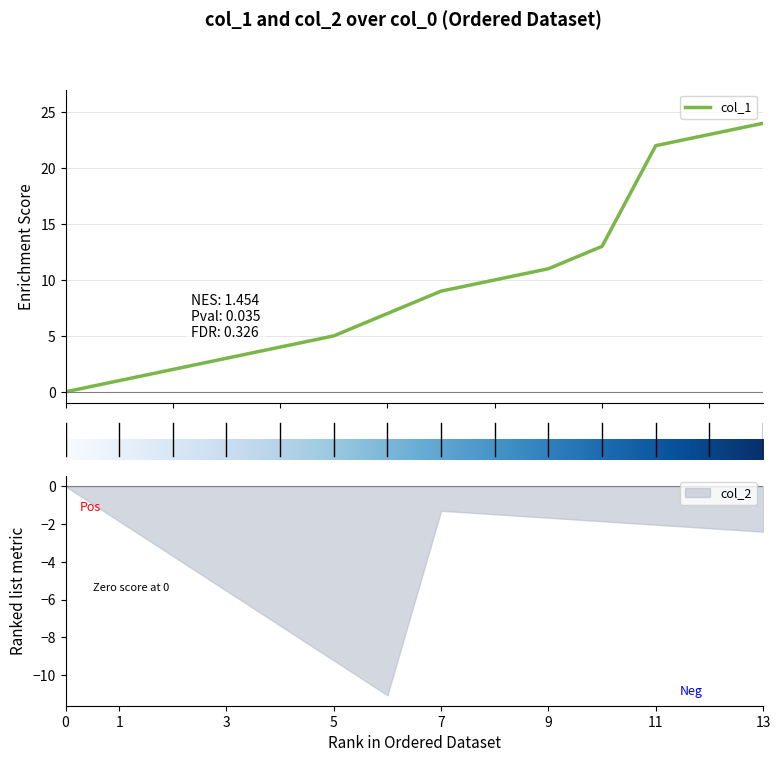

How many categories are shown in the chart?

14